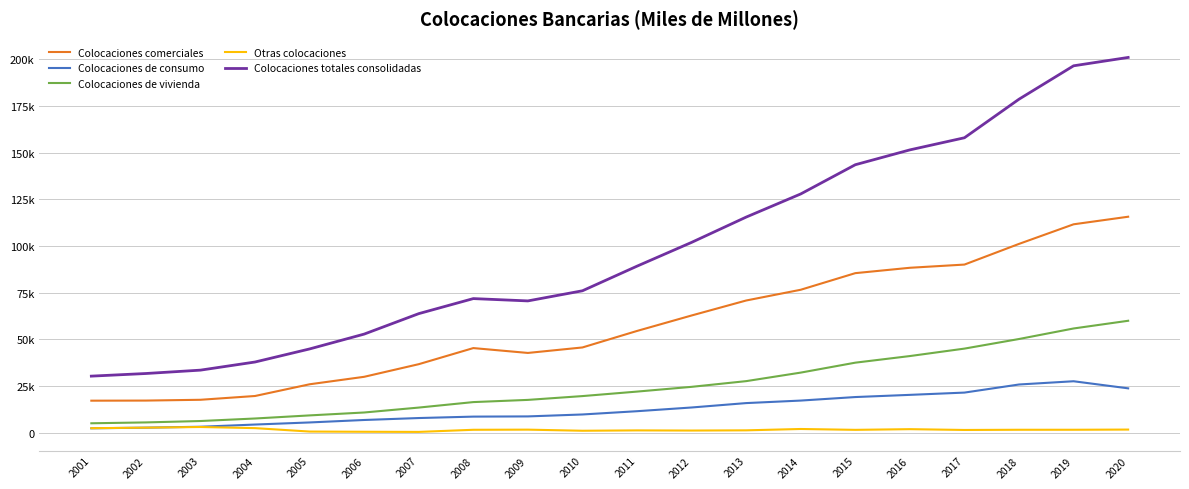

What is the difference between the maximum and minimum values in the Colocaciones totales consolidadas series?

170662